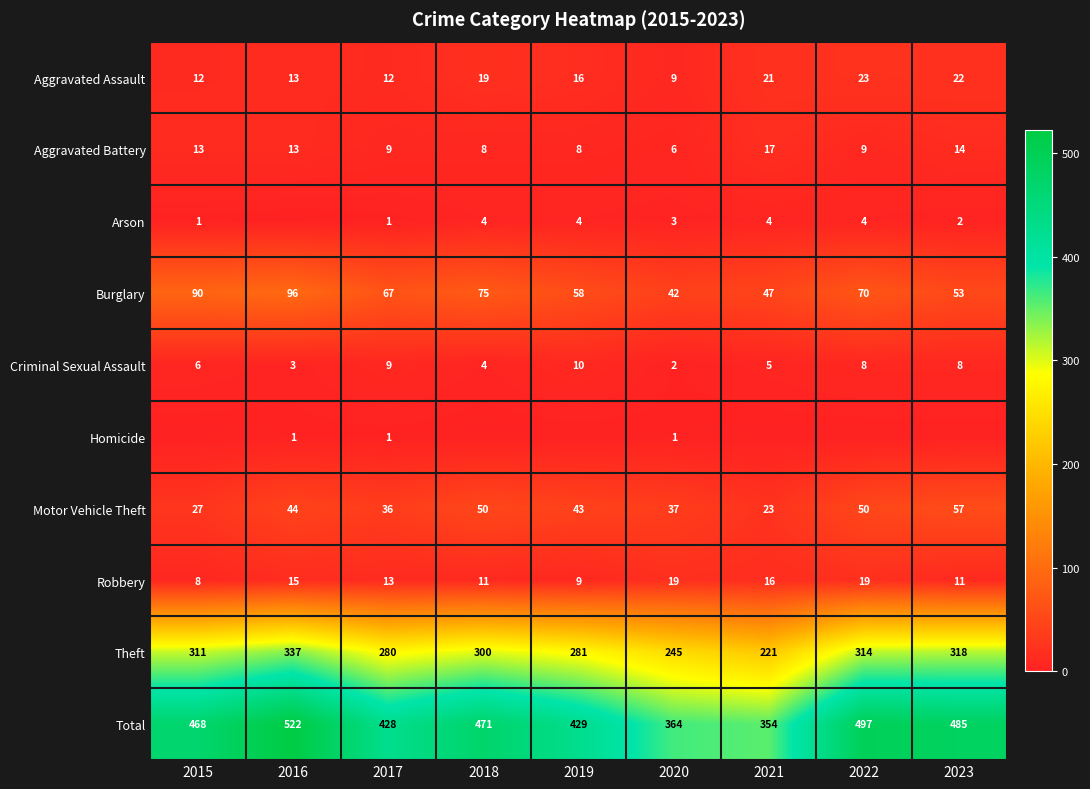

Between 2016 and 2018, which is larger?

2018